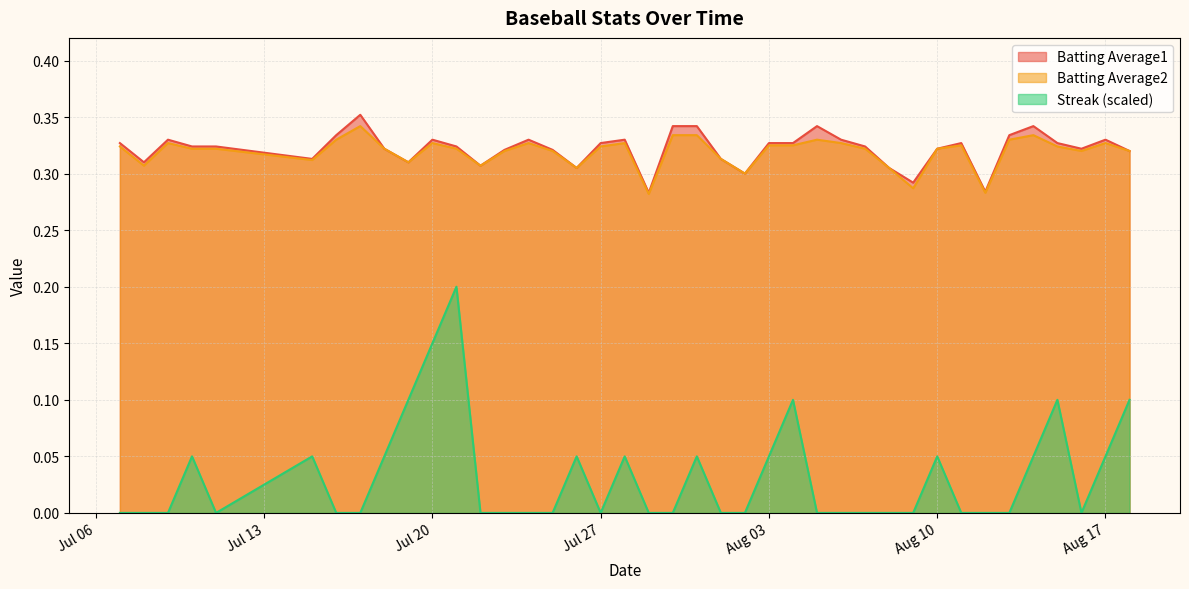

Which series has the widest spread of values?

Streak (scaled)